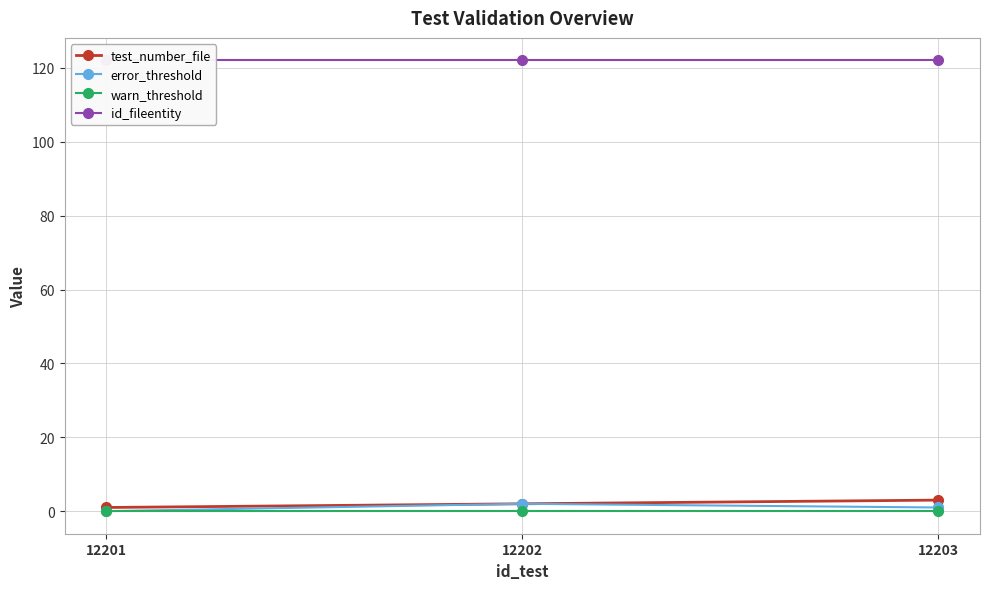

Which series has the largest total across all categories?

id_fileentity